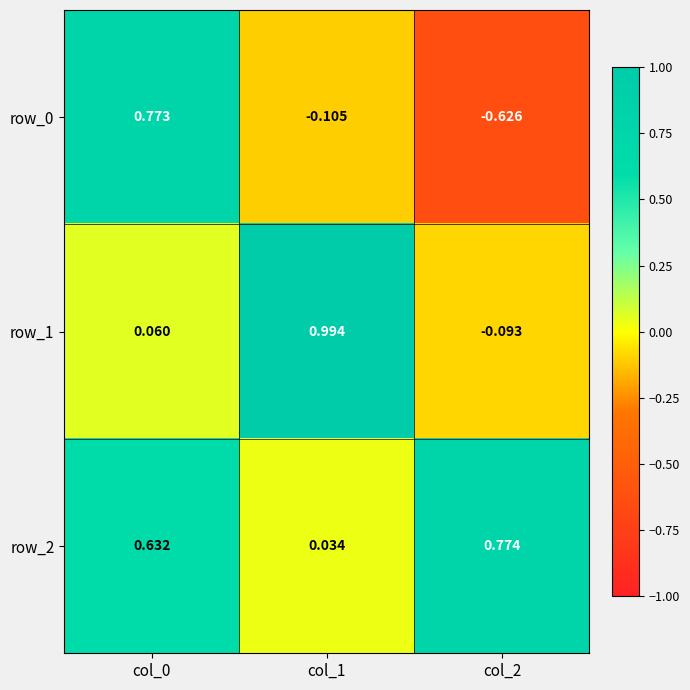

How many negative values does the row_0 series have?

2